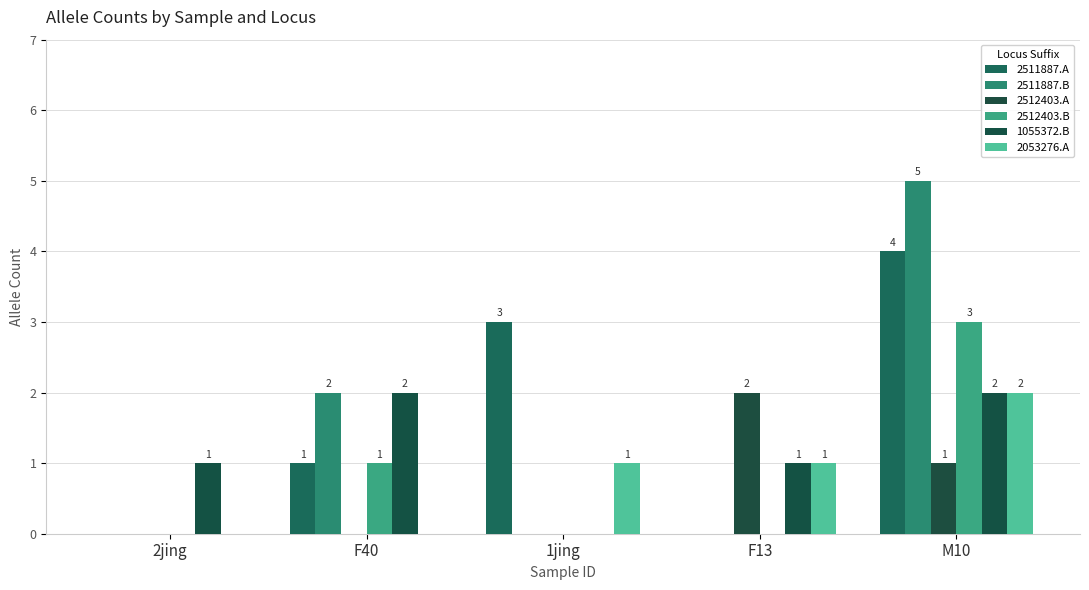

Between 1jing and F13, which series saw the biggest shift?

2511887.A